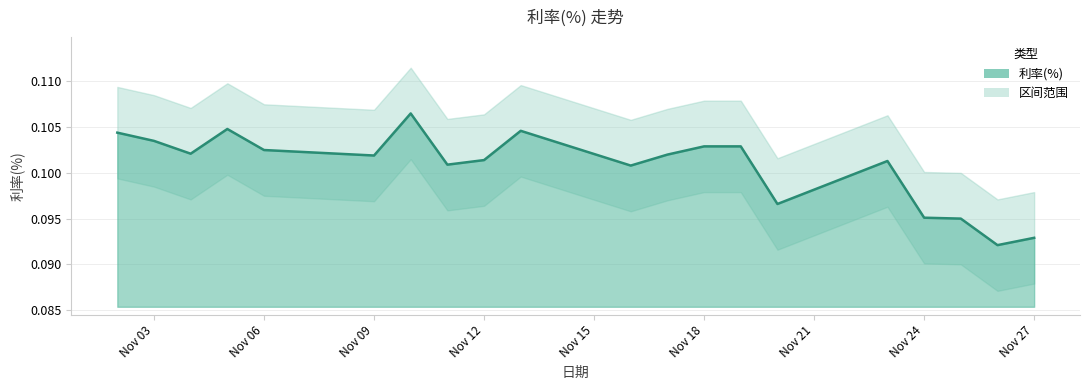

How many lines are shown in the chart?

1